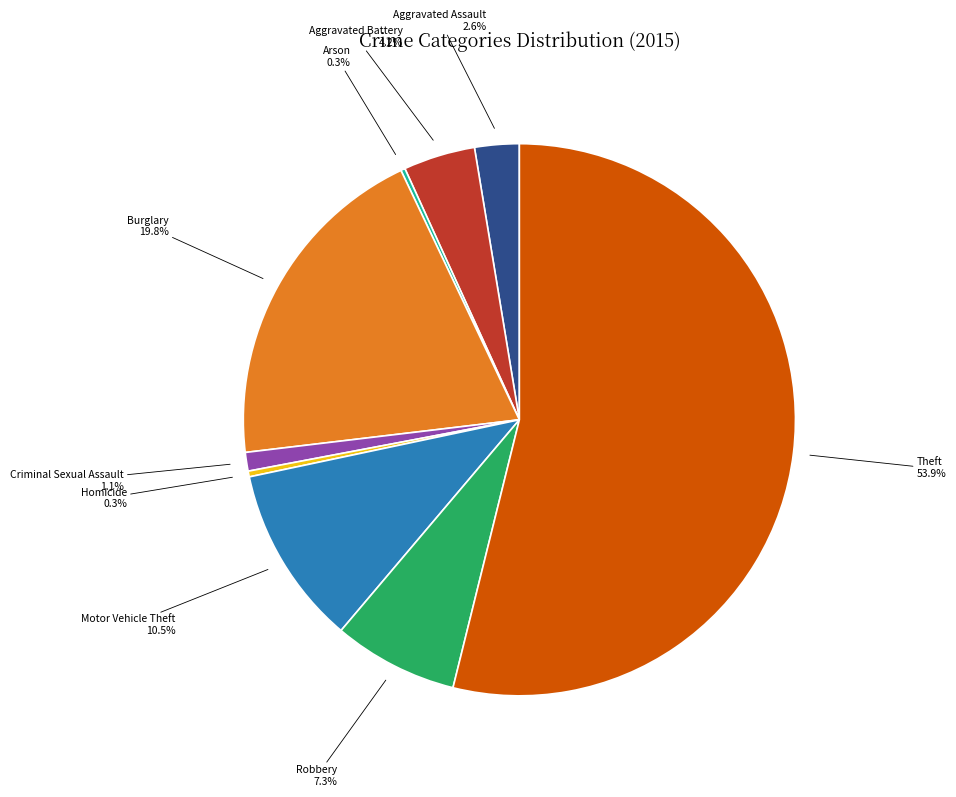

What is the total percentage of Aggravated Assault and Motor Vehicle Theft?

13.1%